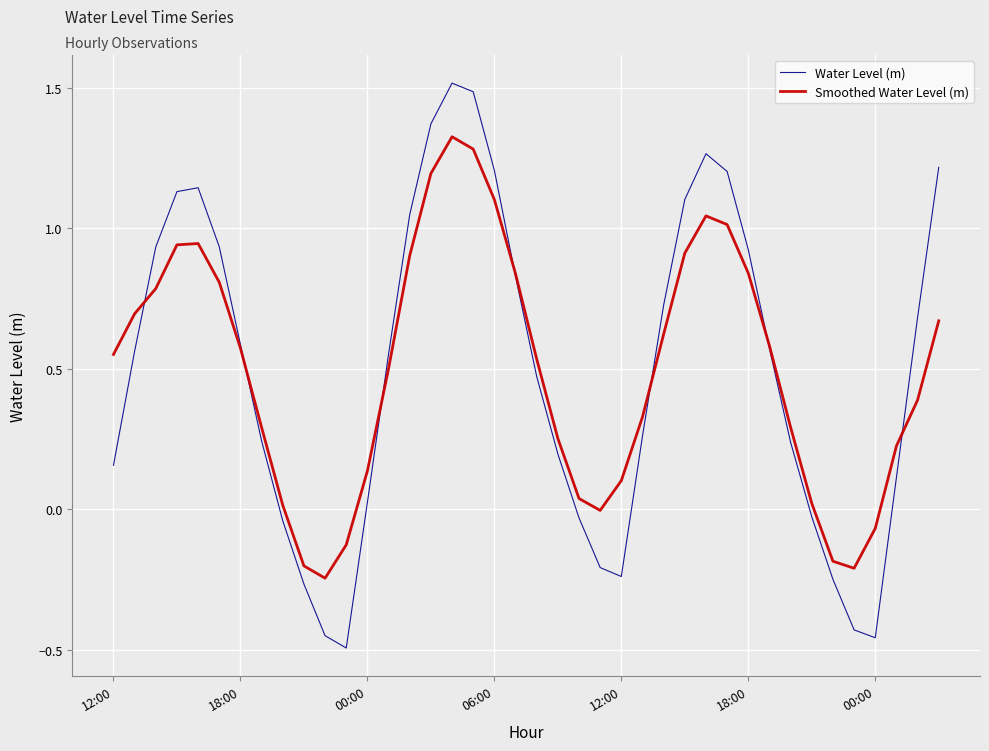

How many series are shown in this chart?

2